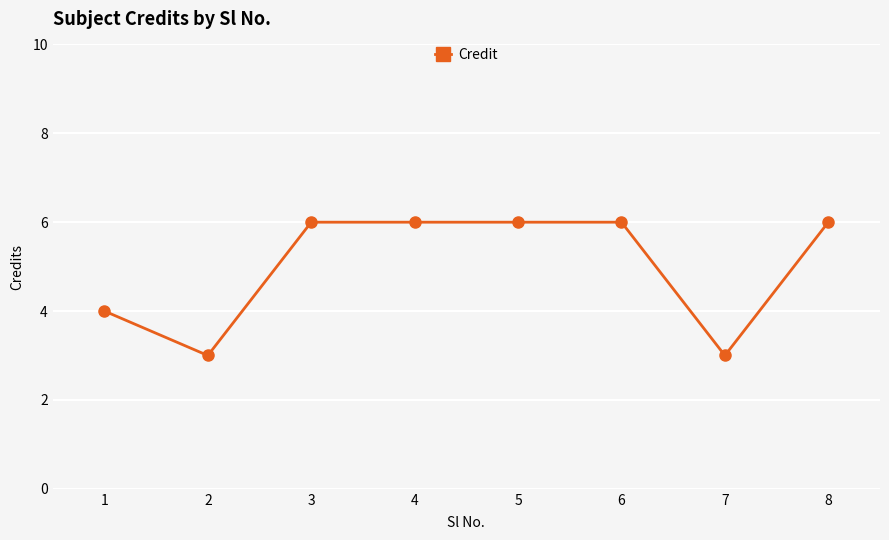

Count the values in the range 4 to 6.

6